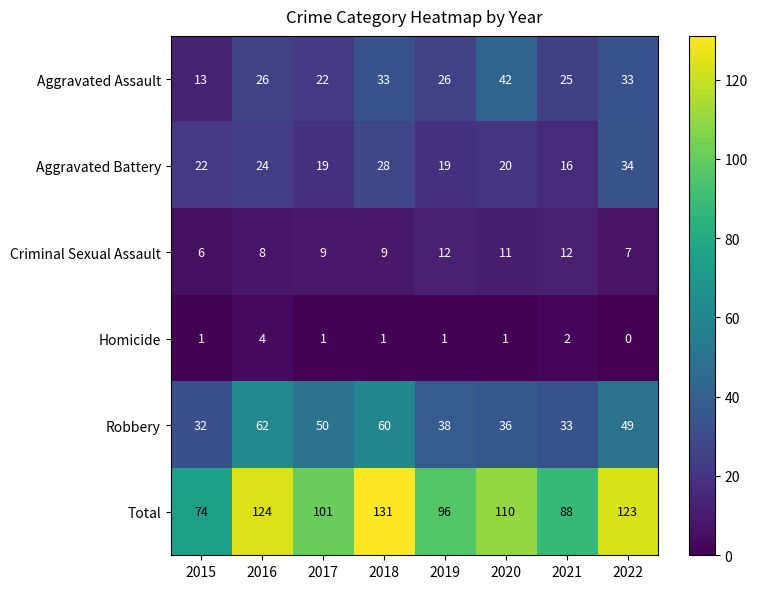

Rank the series by their maximum value, from highest to lowest.

Total, Robbery, Aggravated Assault, Aggravated Battery, Criminal Sexual Assault, Homicide